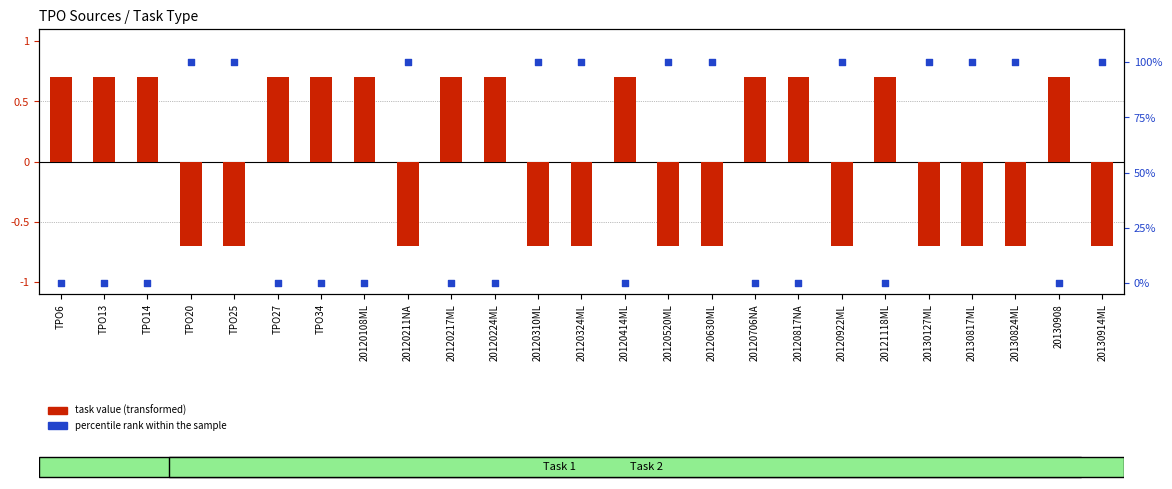

Is the value of task value (transformed) at TPO14 greater than the value of percentile rank within the sample at 20120520ML?

No